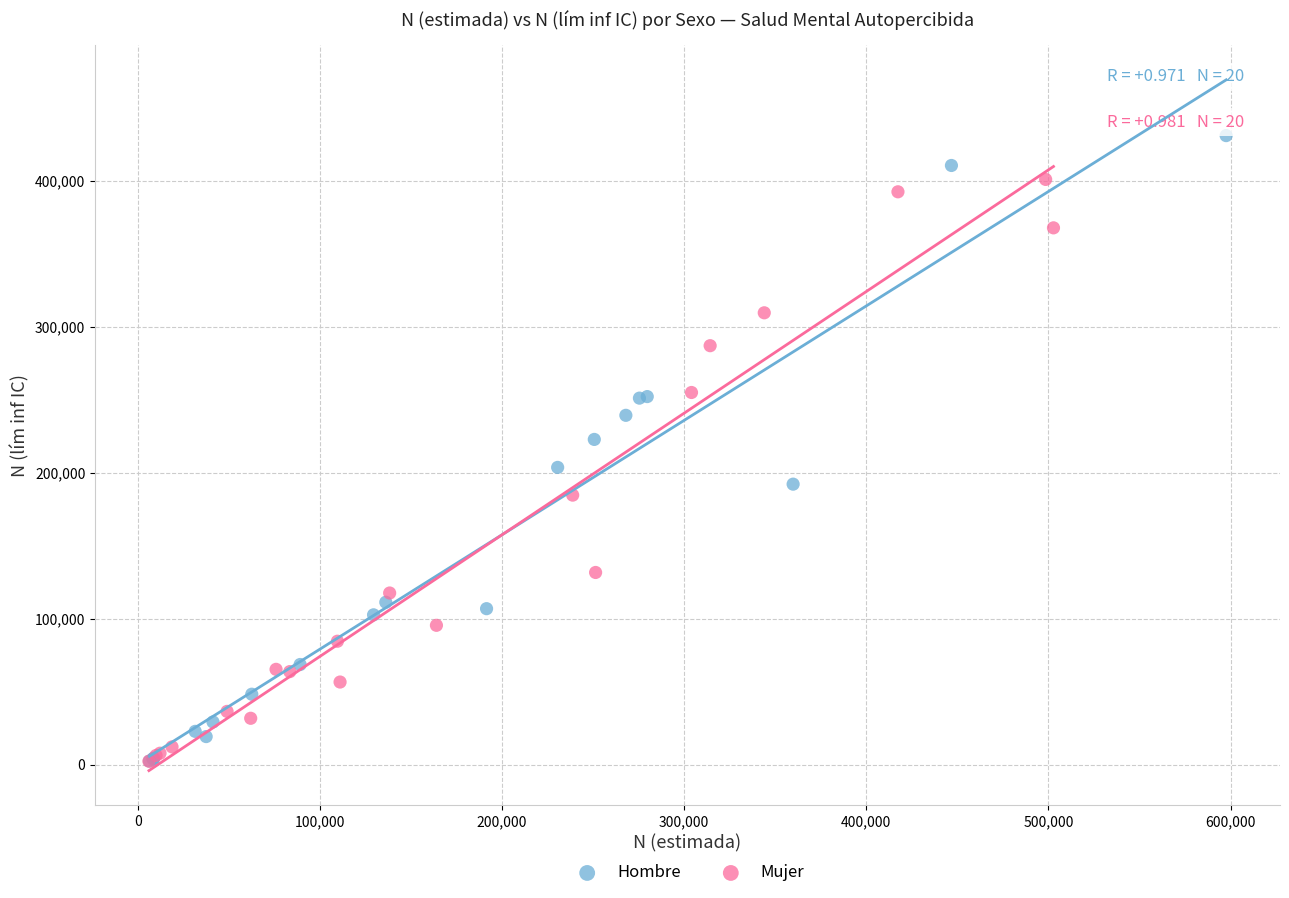

Which series contains the highest Y value?

Hombre